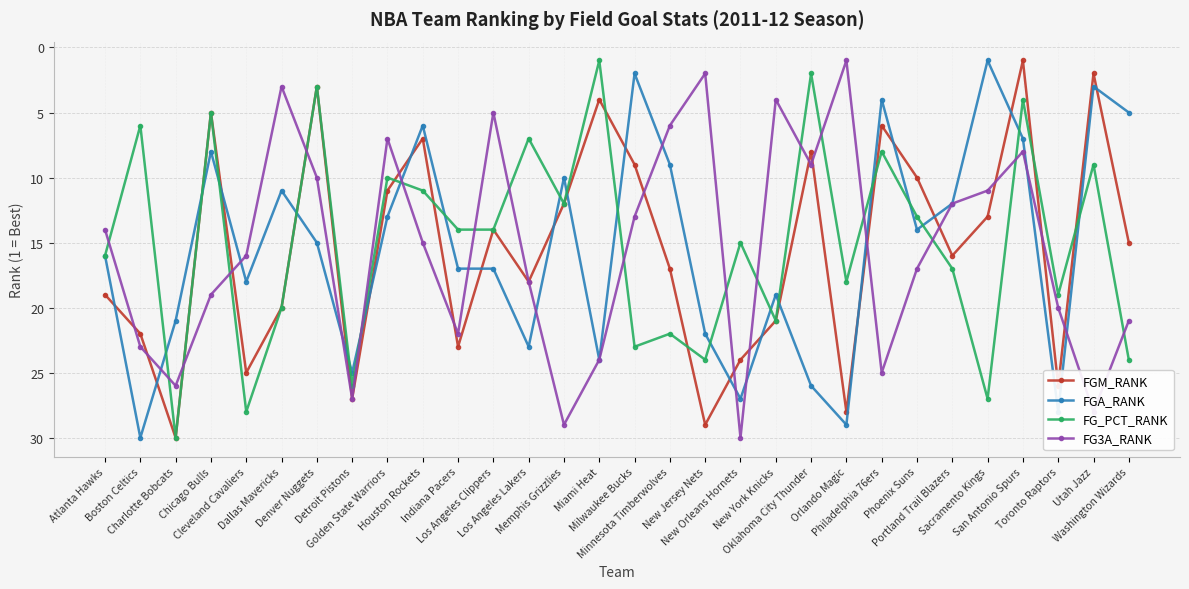

What is the difference between the FG3A_RANK values at Sacramento Kings and Boston Celtics?

12